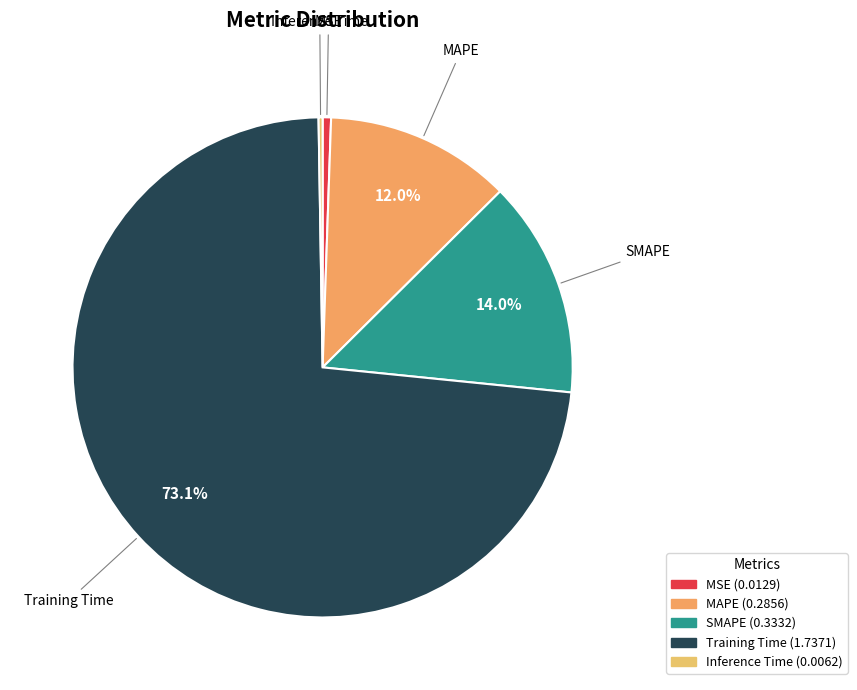

To the nearest percent, what is the combined percentage of MAPE and SMAPE?

26%